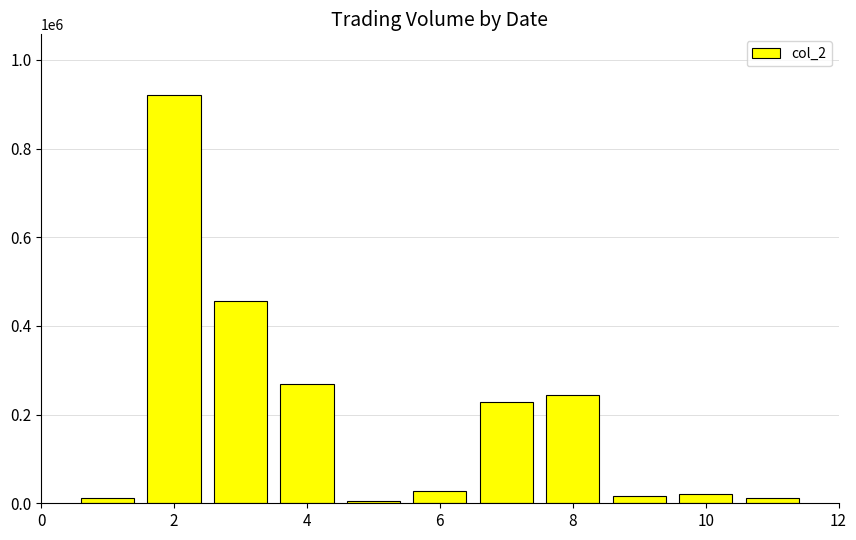

What is the greatest value displayed?

919540